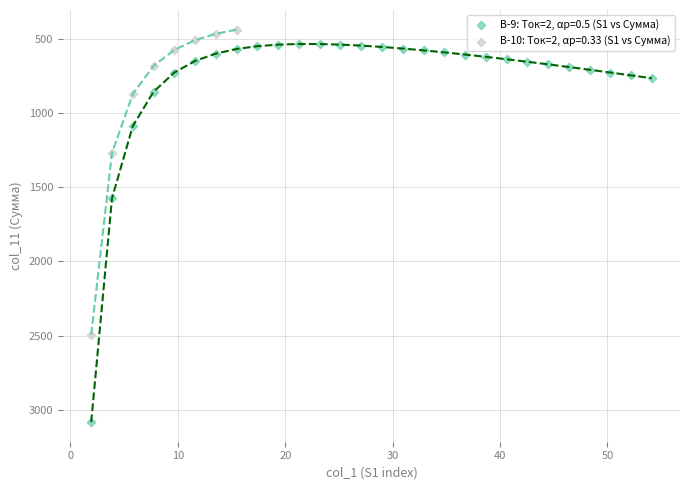

Which series contains the highest Y value?

В-9: Tок=2, αр=0.5 (S1 vs Сумма)